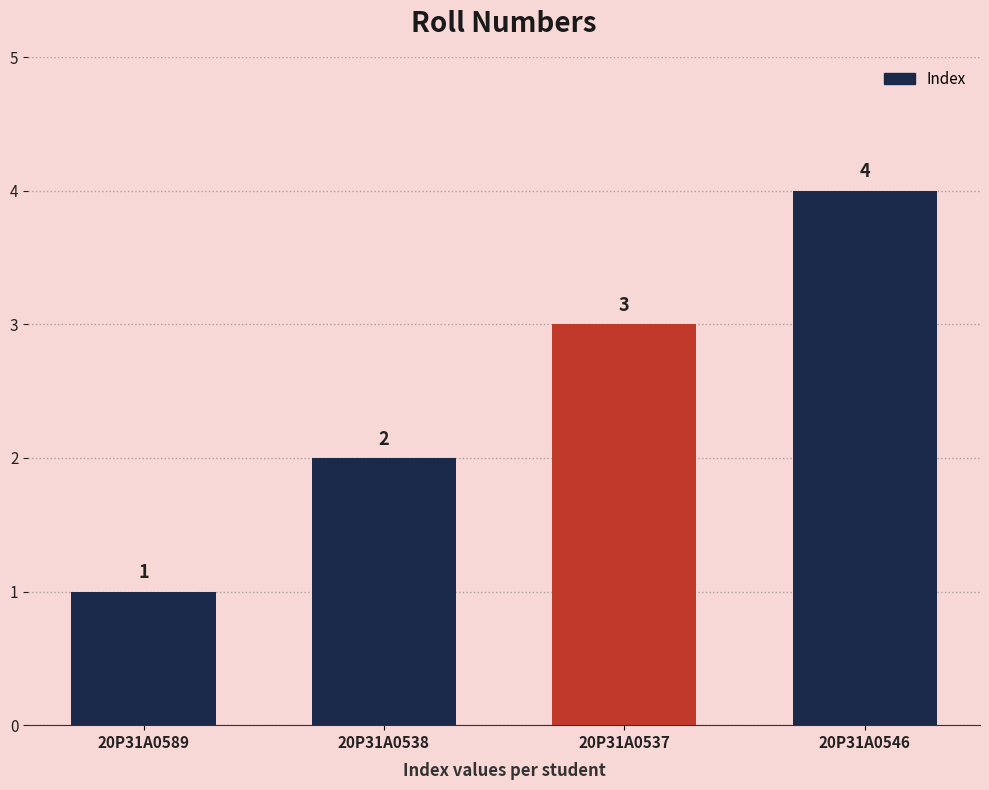

List the labels in order of value, largest first.

20P31A0546, 20P31A0537, 20P31A0538, 20P31A0589